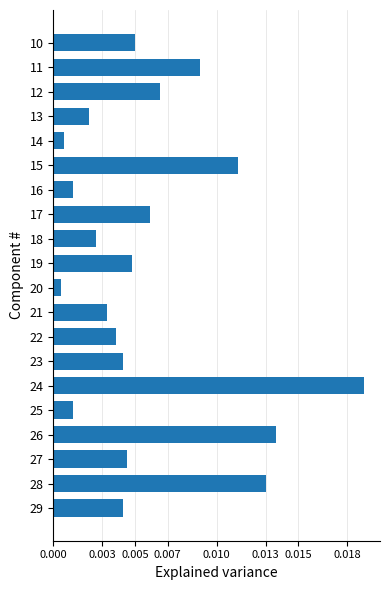

How many series are shown in this chart?

1